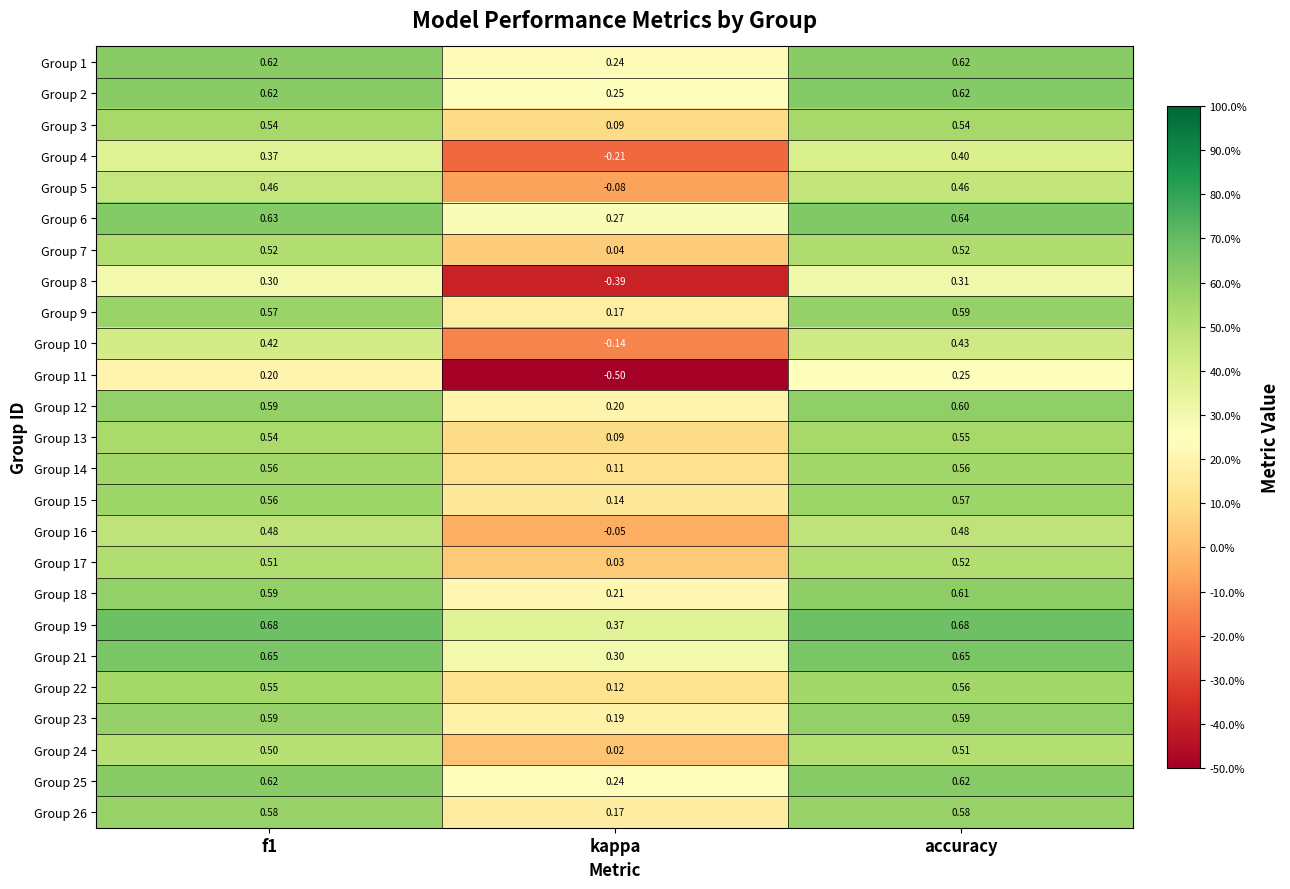

At which label does Group 11 reach its peak?

accuracy